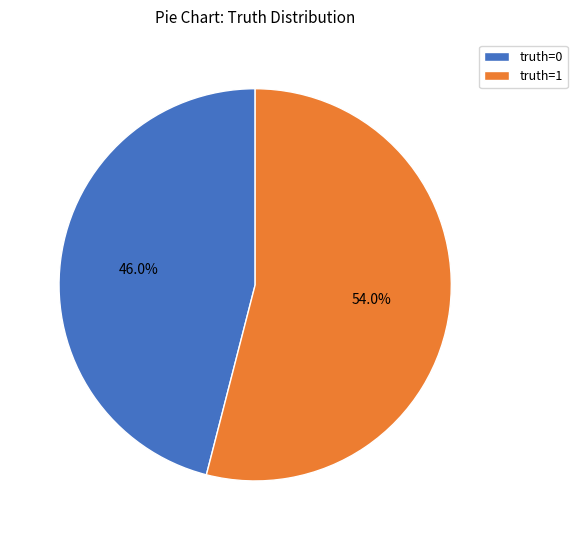

To the nearest percent, what is the difference between the truth=1 and truth=0 slice percentages?

8%